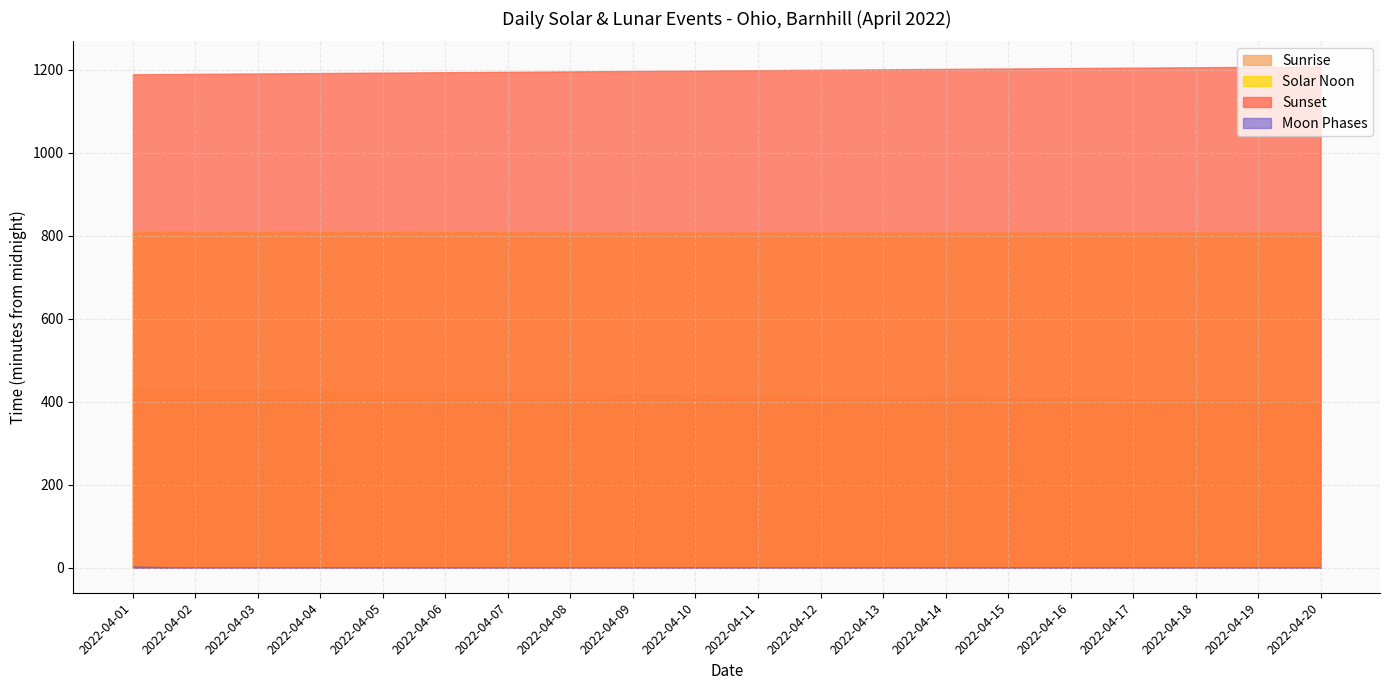

How many values are between 0 and 1?

19